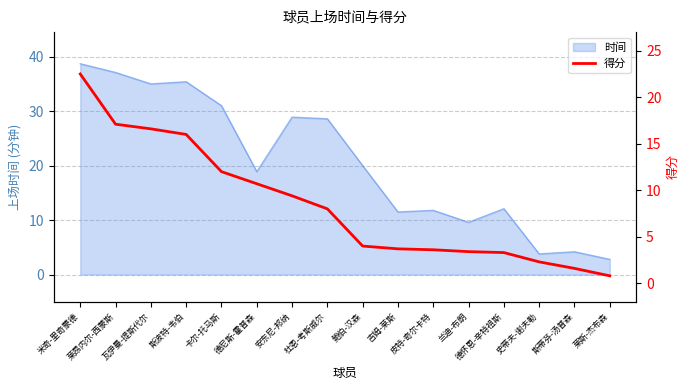

What value does the 时间 series have at 鲍伯-汉森?

20.0